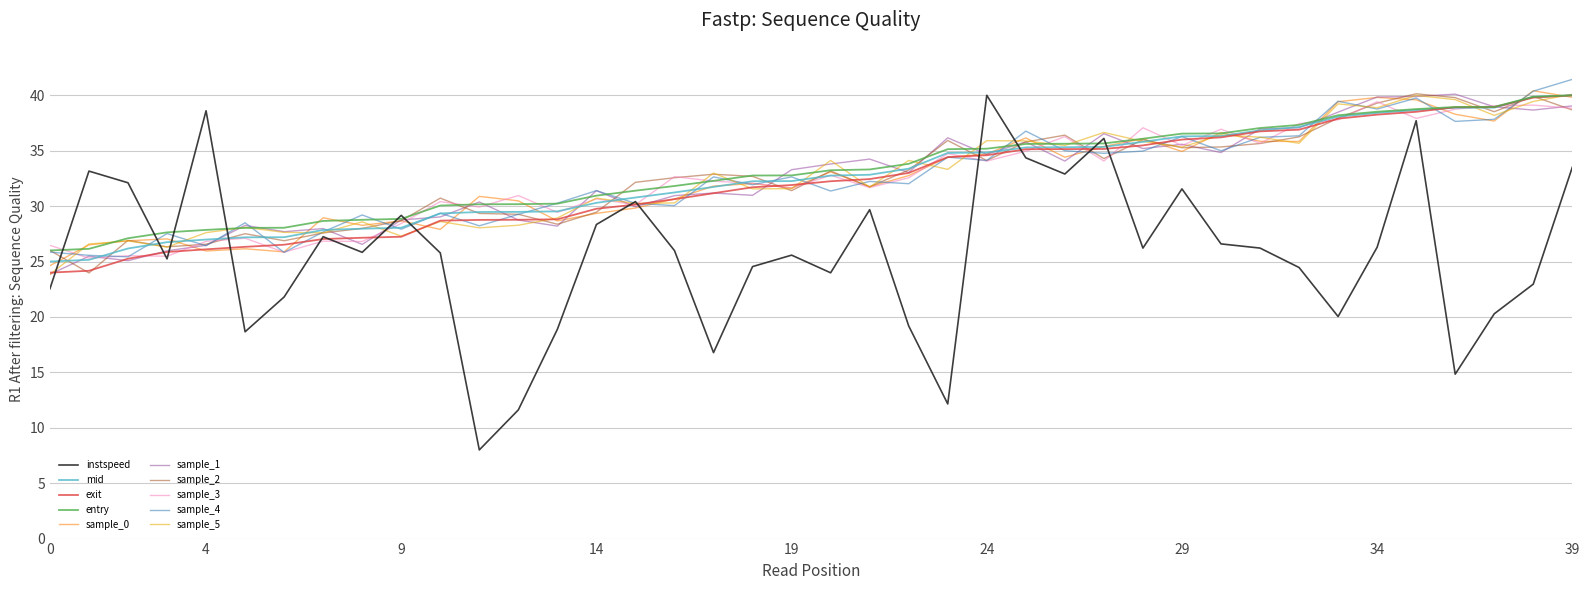

Which series has the widest spread of values?

instspeed